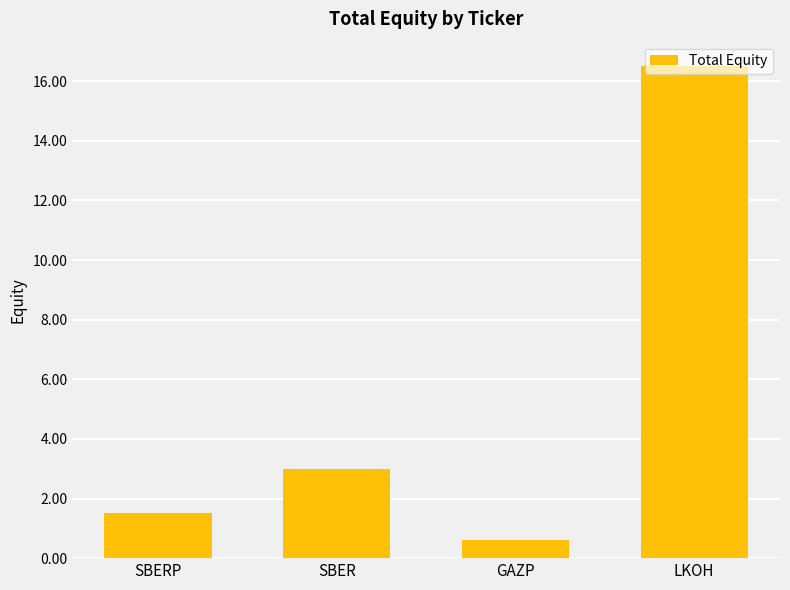

What is the label of the 4th bar from the right?

SBERP